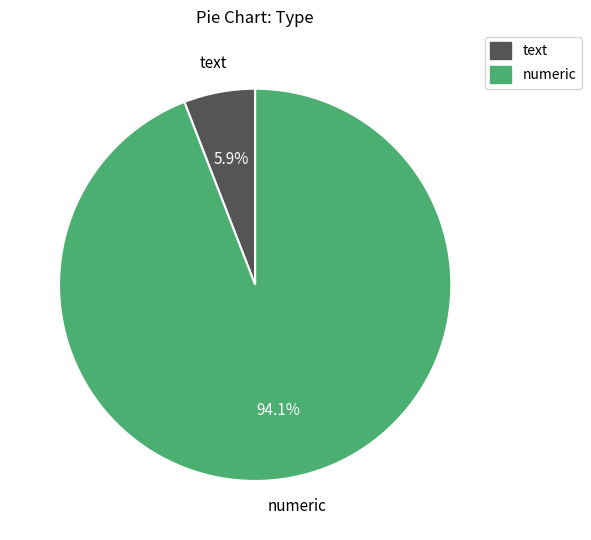

Between numeric and text, which is larger?

numeric